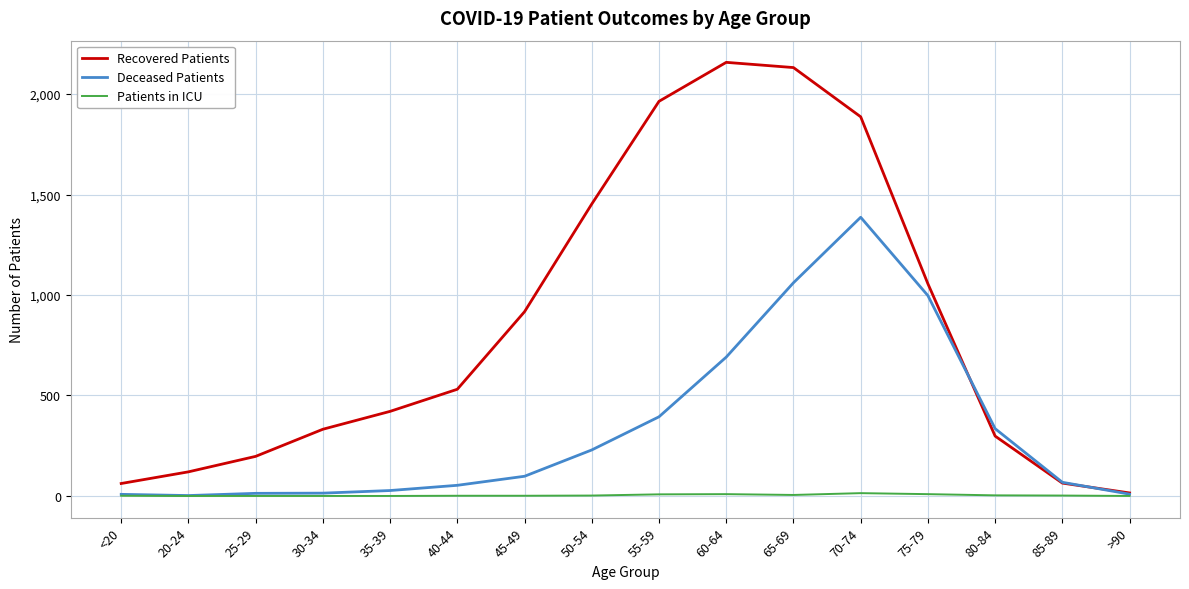

Is the value of Deceased Patients at 85-89 greater than the value of Patients in ICU at 30-34?

Yes